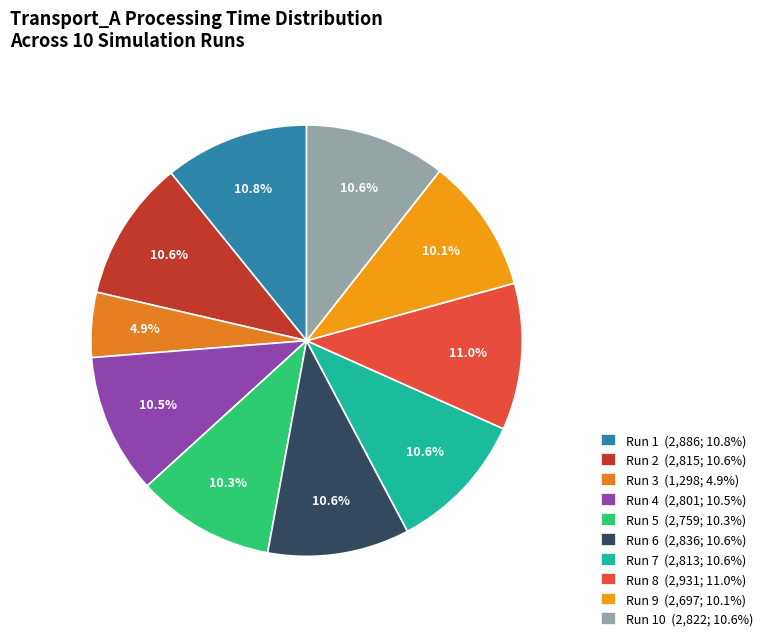

Count the number of slices in the pie.

10